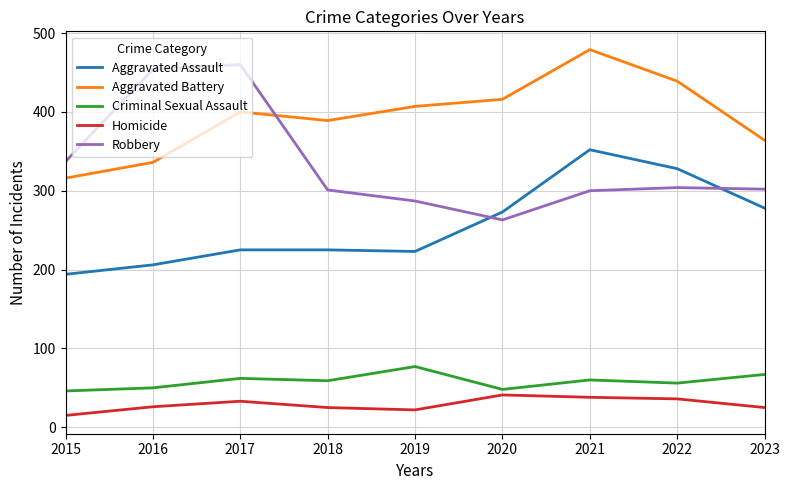

True or false: Aggravated Assault has a value of 318 at 2016.

False